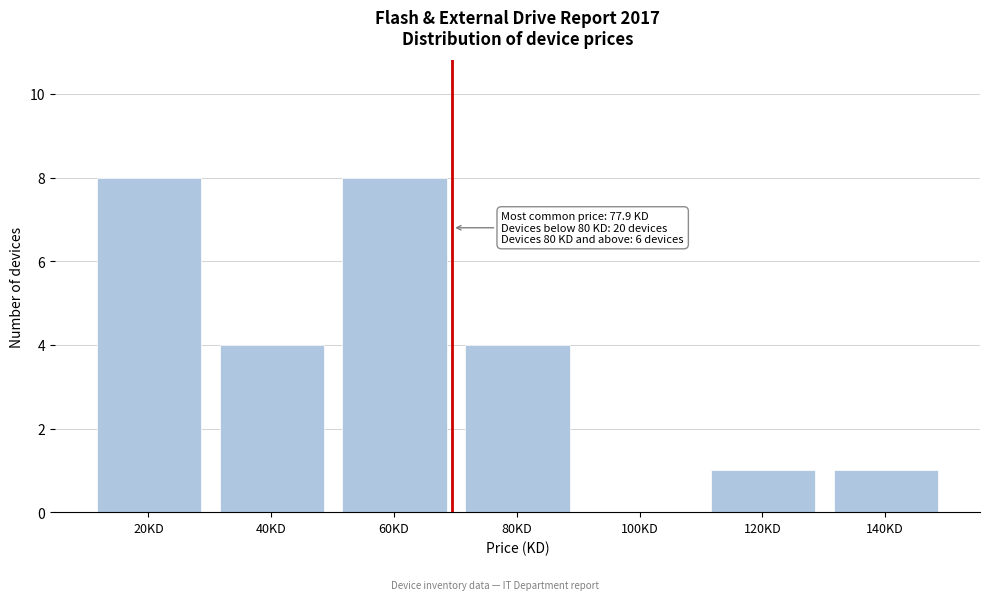

Reading left to right, transcribe all the data shown in this chart.

20KD=8	40KD=4	60KD=8	80KD=4	100KD=0	120KD=1	140KD=1